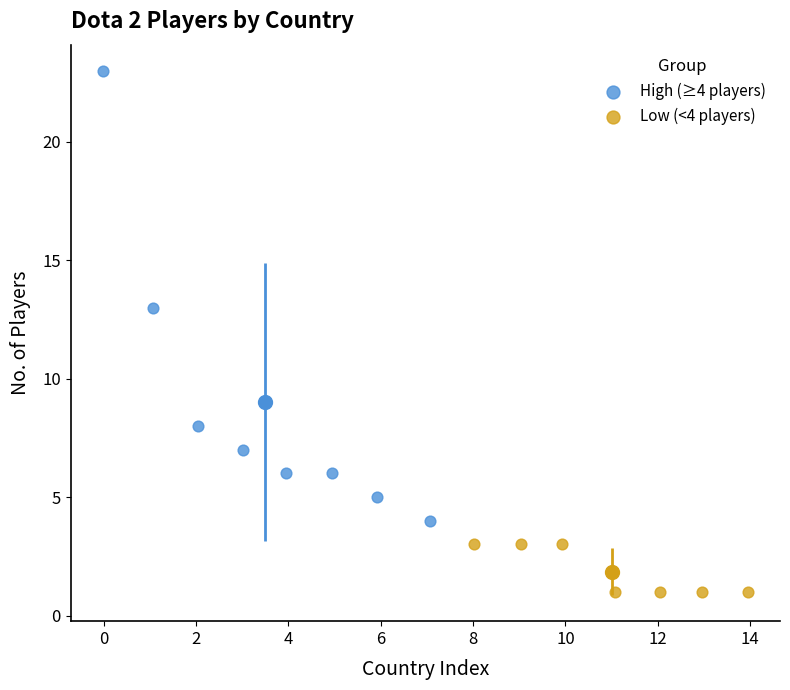

Which series has the widest spread of Y values?

High (≥4 players)